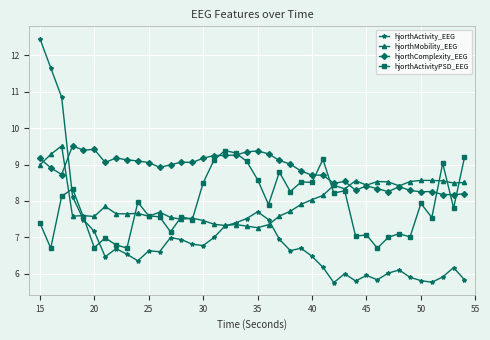

What is the value of the hjorthActivity_EEG point at the 22nd from the left?

7.5